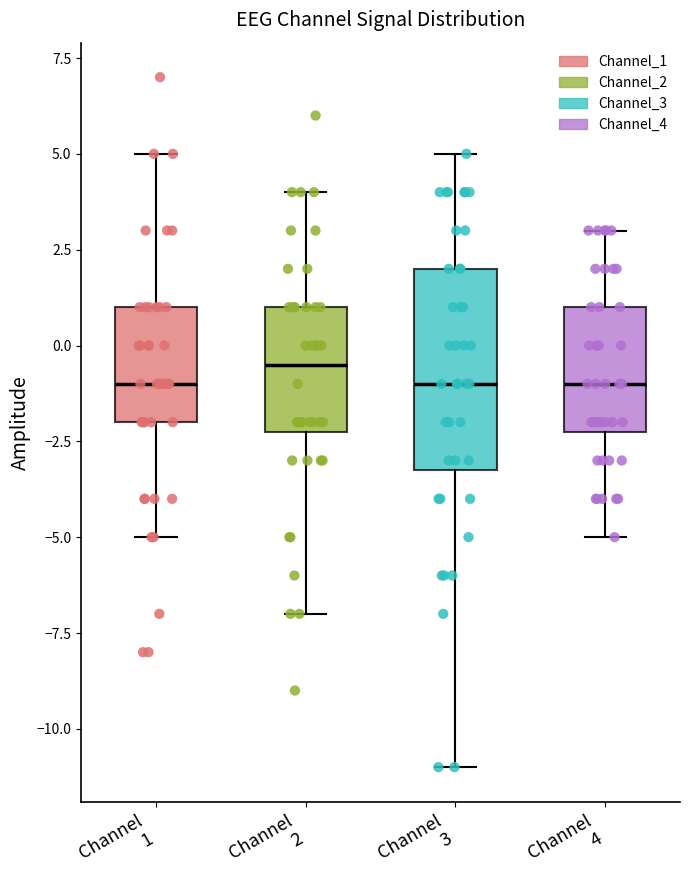

Reading left to right, read every box against the y-axis: the position of its median line, the range the box covers, and the ends of its whiskers. The values are not printed on the chart, so give them approximately, as read against the axis.

Channel 1: median -1.0, box -2.0 to 1.0, whiskers -5.0 to 5.0
Channel 2: median -0.5, box -2.0 to 1.0, whiskers -7.0 to 4.0
Channel 3: median -1.0, box -3.0 to 2.0, whiskers -11.0 to 5.0
Channel 4: median -1.0, box -2.0 to 1.0, whiskers -5.0 to 3.0